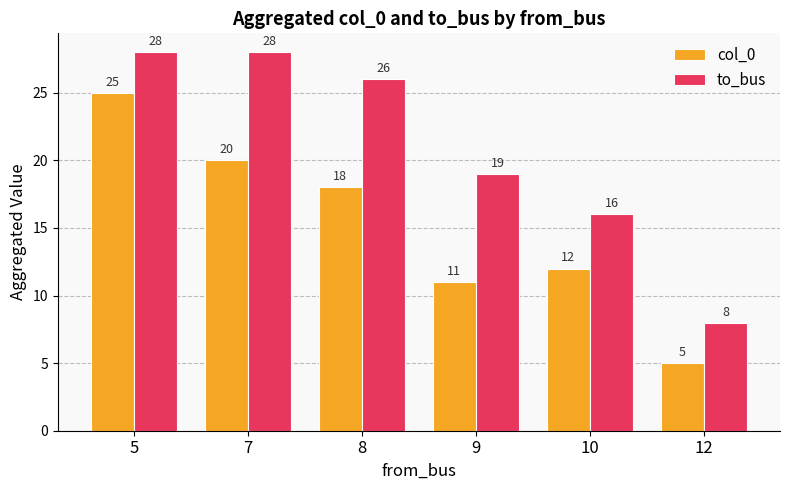

How many values in the col_0 series are below 18?

3